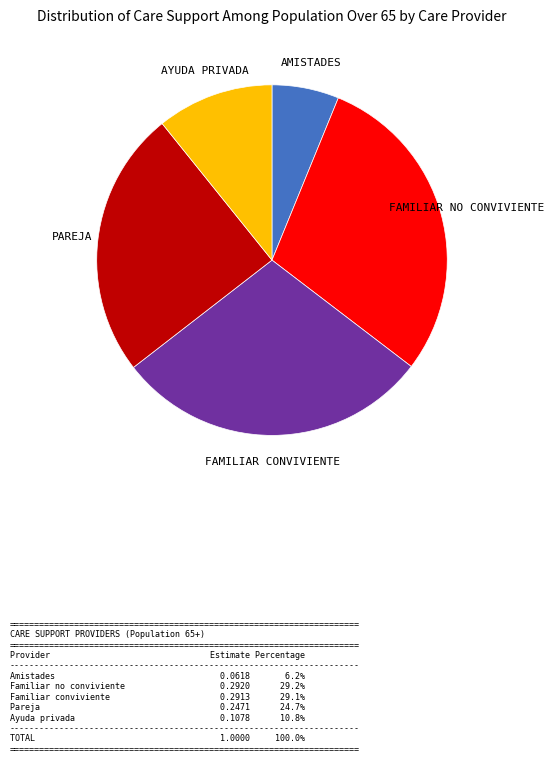

Count the number of slices in the pie.

5